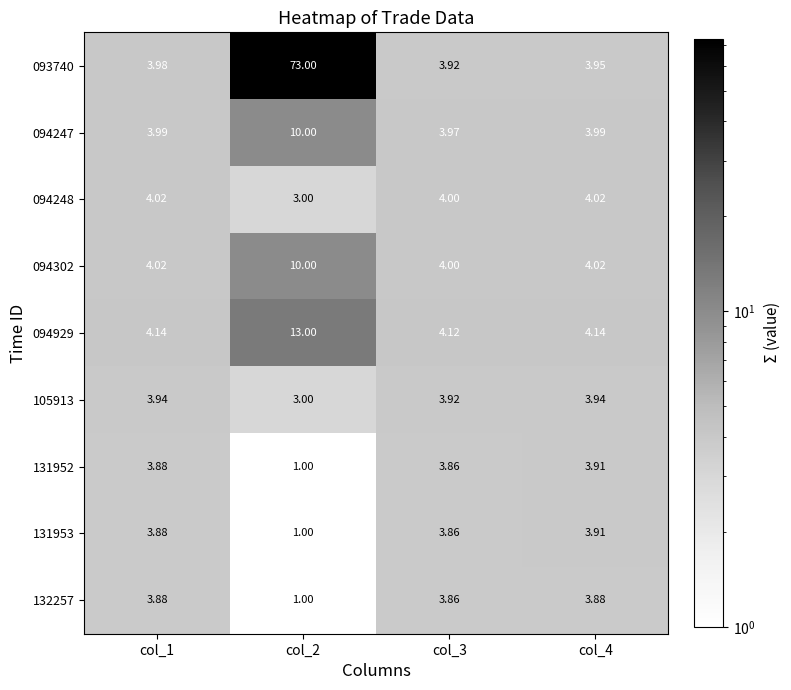

Is the value of 093740 at col_1 greater than the value of 094929 at col_2?

No